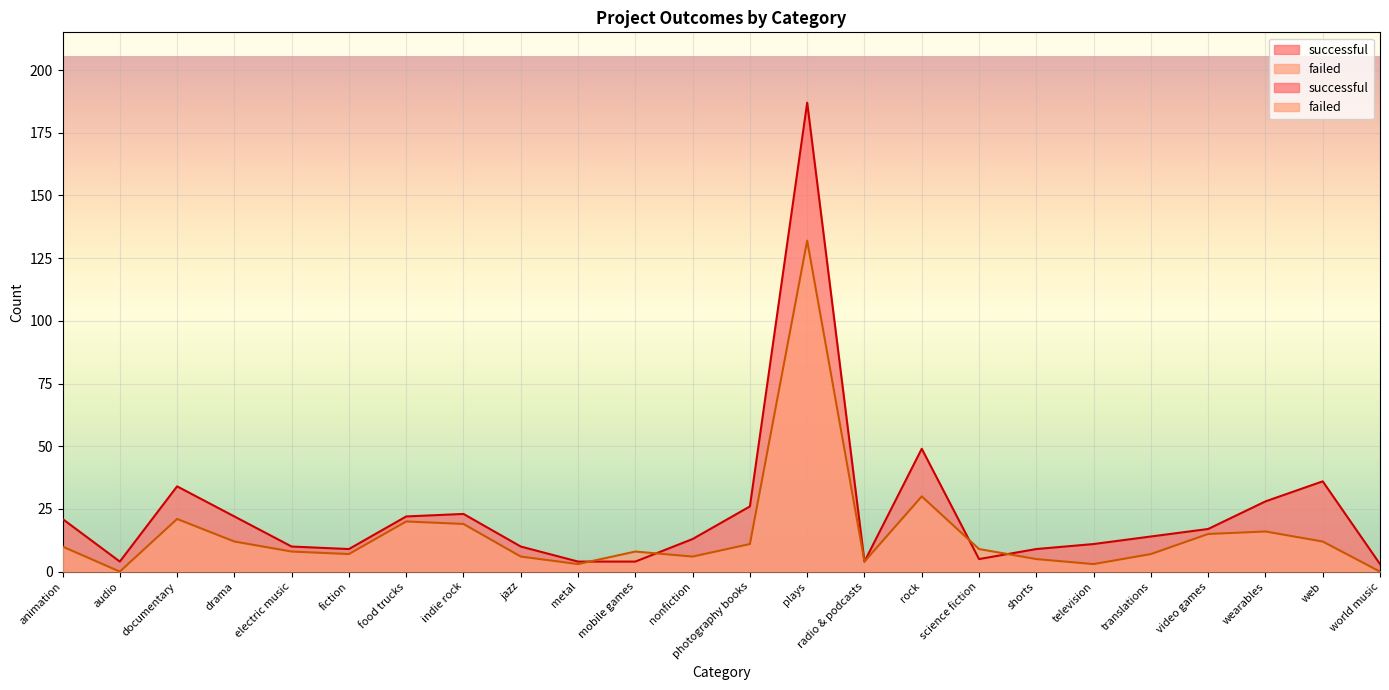

How many intersections are there between successful and failed?

4